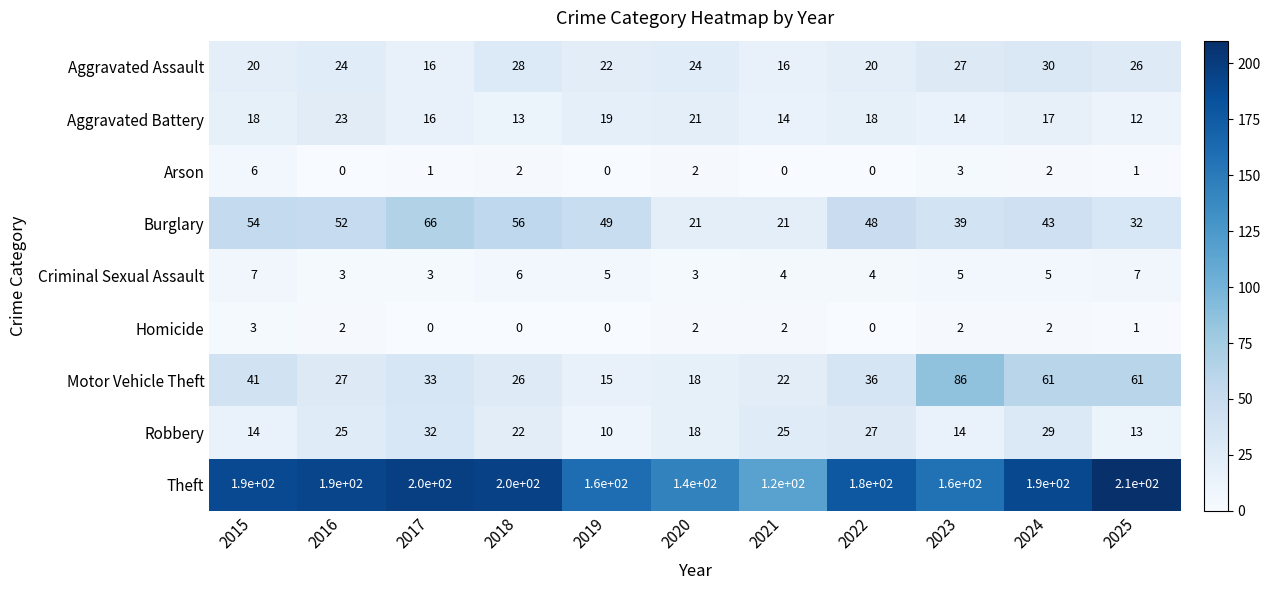

The Homicide series shows 1 at 2025. True or false?

True